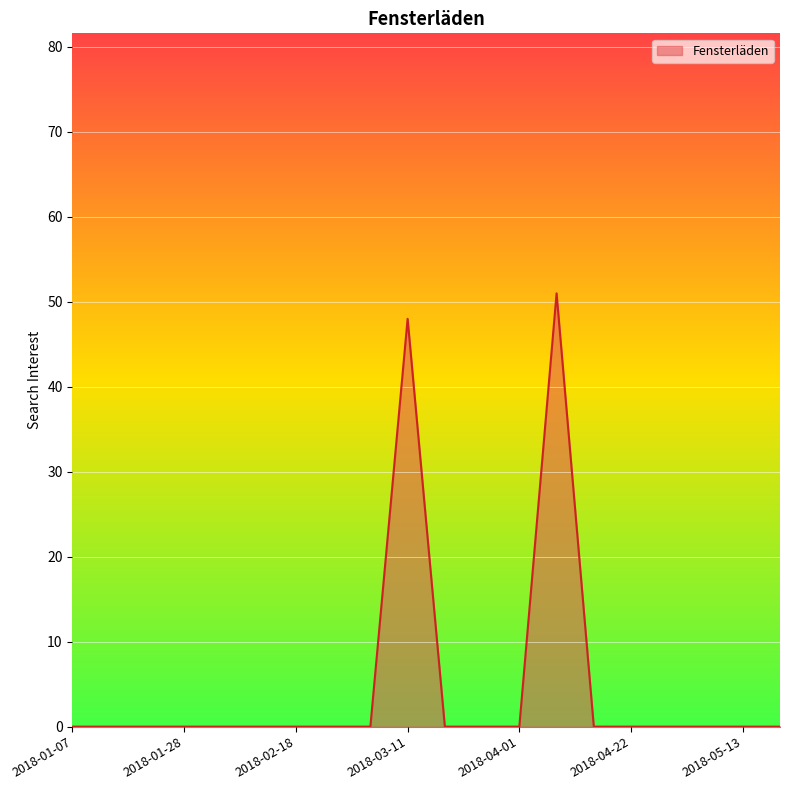

How many lines are shown in the chart?

1